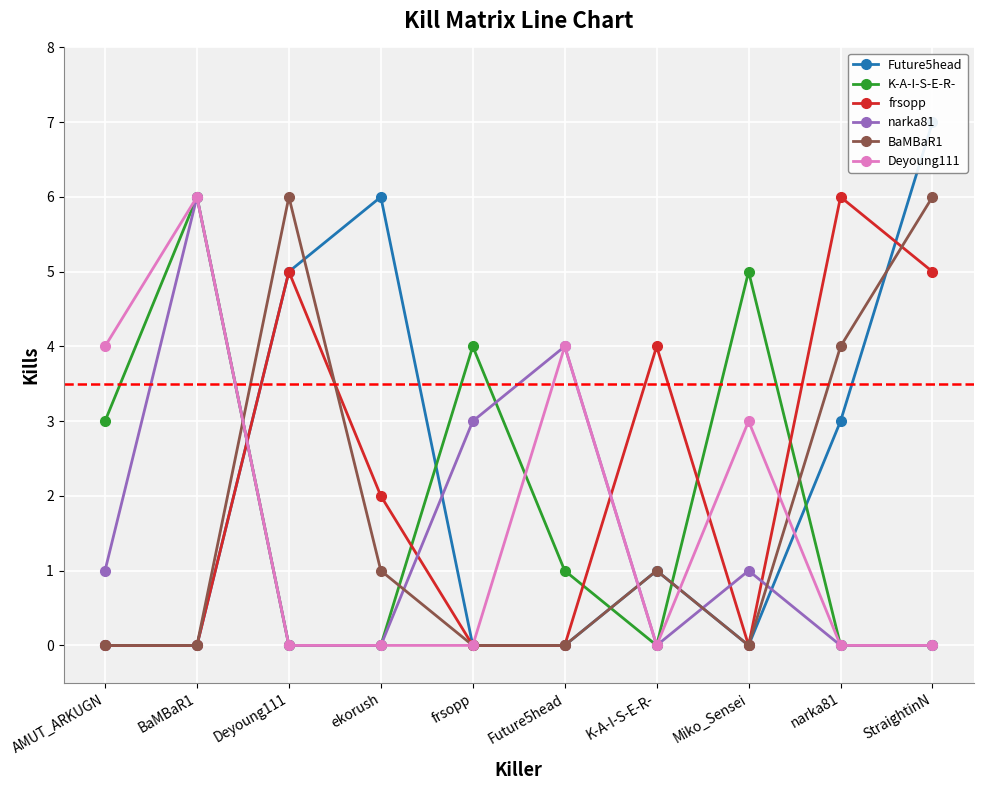

What is the sum of all K-A-I-S-E-R- values?

19